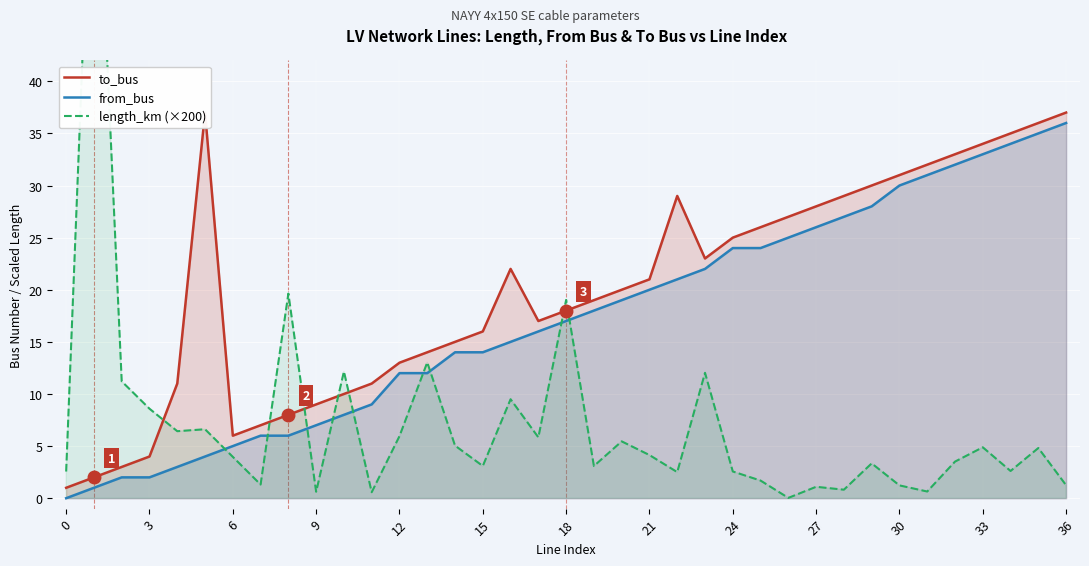

Rank the series at 28 from highest to lowest value.

to_bus, from_bus, length_km (×200)